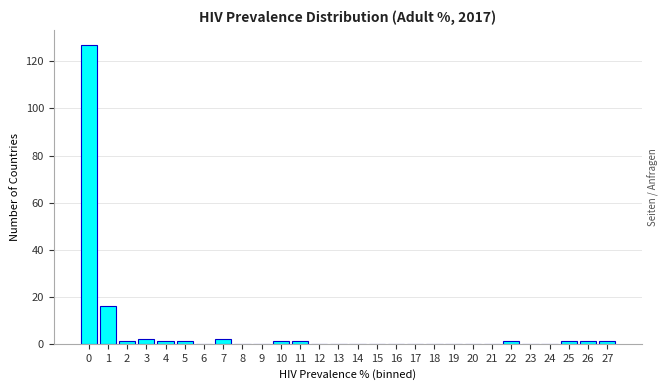

Reading right to left, extract all data points from this chart.

27=1	26=1	25=1	24=0	23=0	22=1	21=0	20=0	19=0	18=0	17=0	16=0	15=0	14=0	13=0	12=0	11=1	10=1	9=0	8=0	7=2	6=0	5=1	4=1	3=2	2=1	1=16	0=127